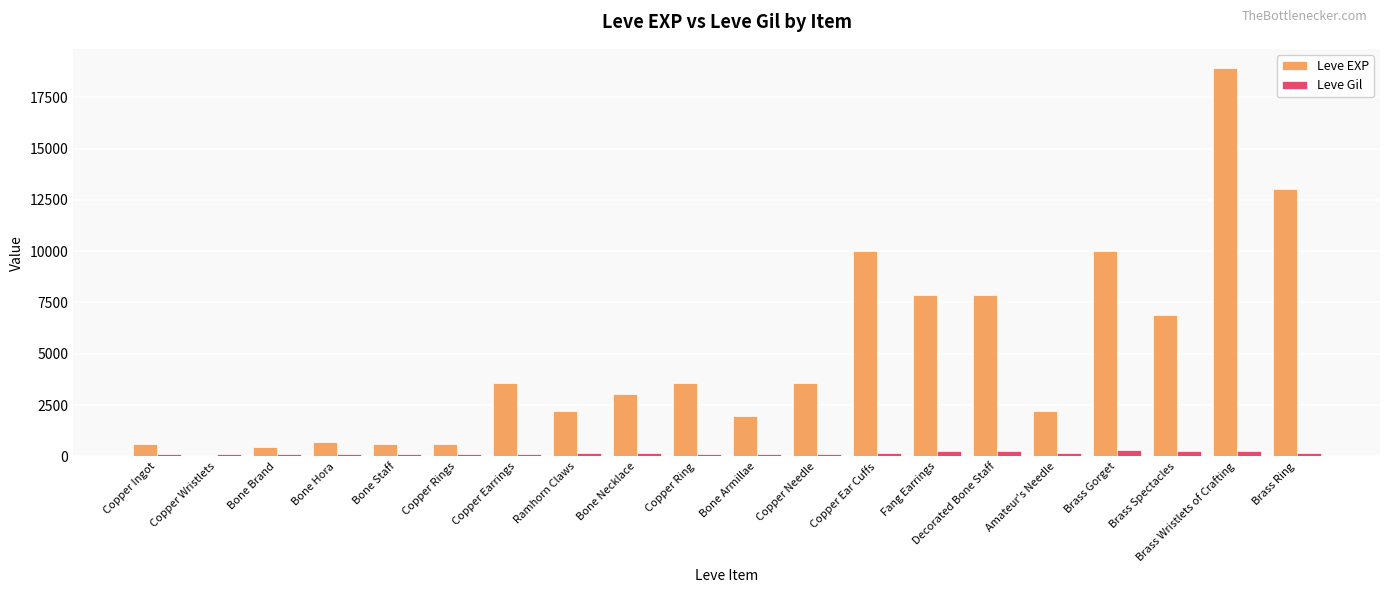

What is the sum of all Leve EXP values?

97911